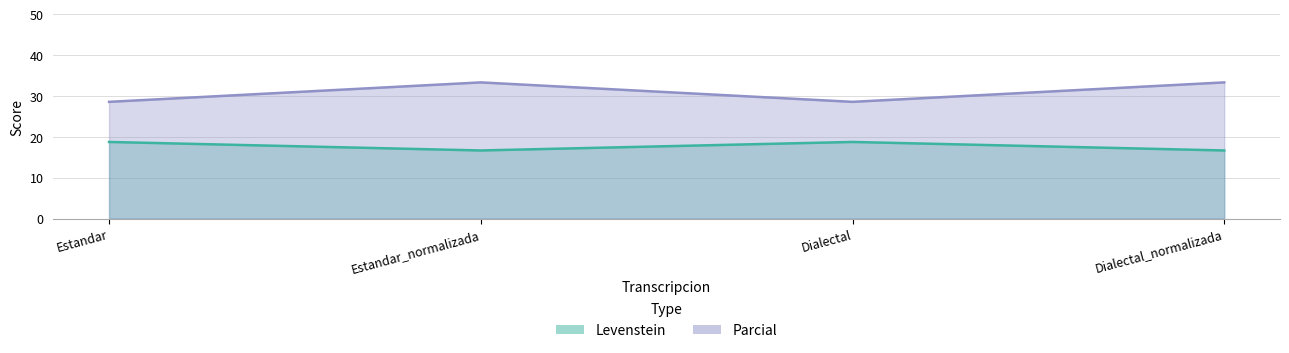

Reading left to right, what are all the values shown in this chart?

Levenstein: 18.8	16.7	18.8	16.7
Parcial: 28.6	33.3	28.6	33.3